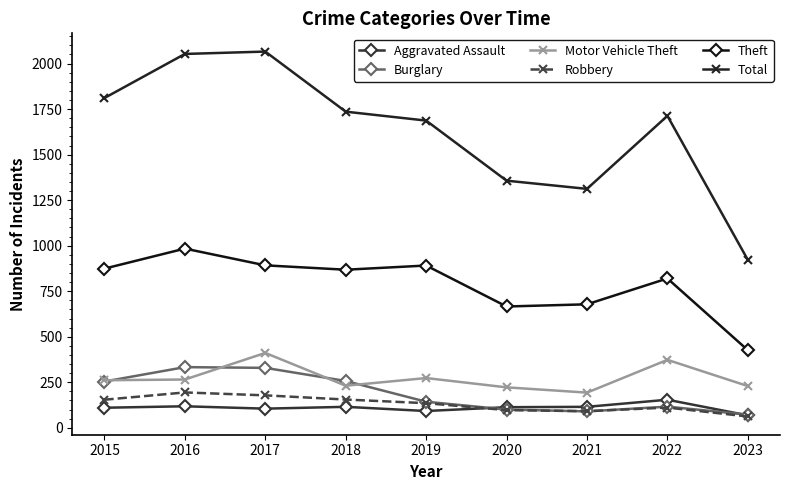

Which series has the widest spread of values?

Total